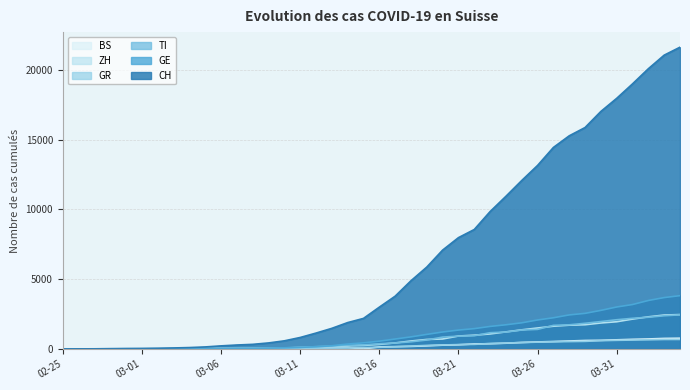

At which label does GE reach its peak?

2020-04-04